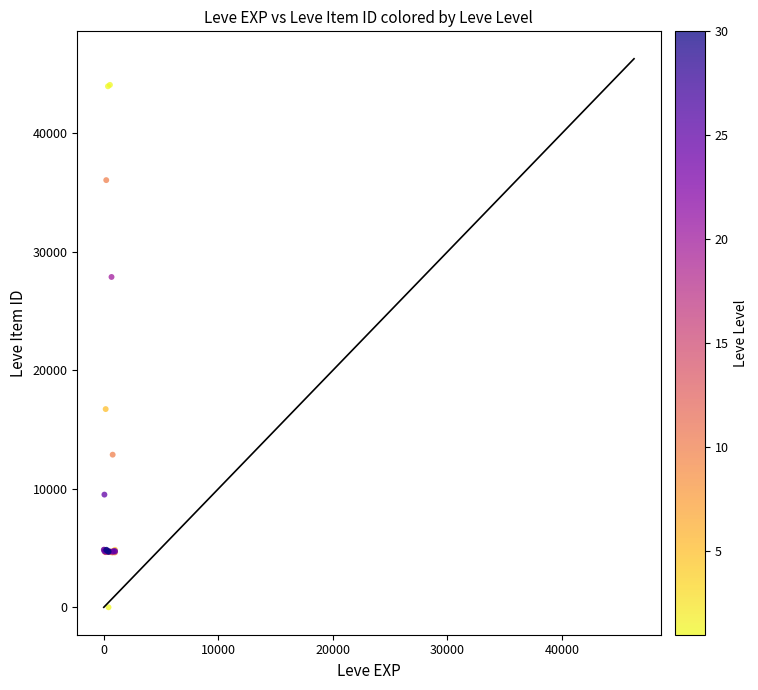

What Y value in the scatter plot is closest to 22050?

16734